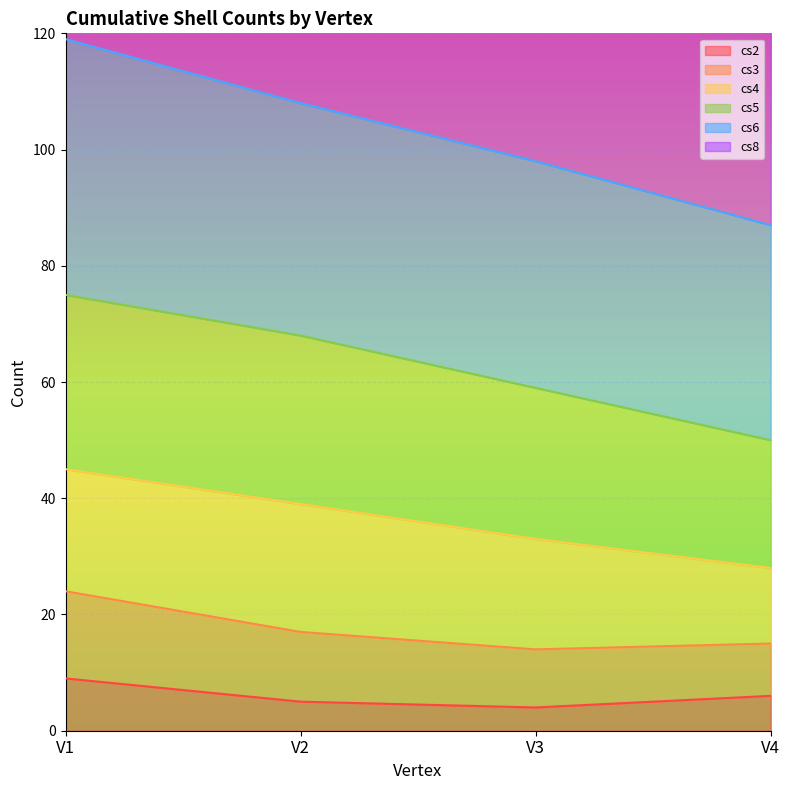

Is it true that cs2 equals 6 at V4?

True